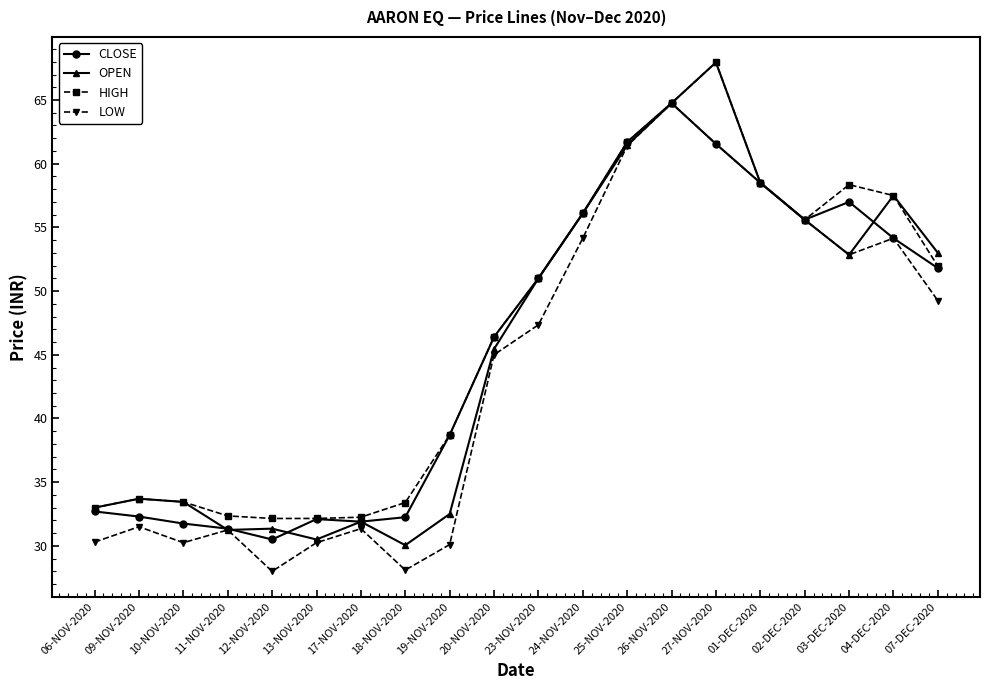

What is the label of the 11th point from the left?

23-NOV-2020